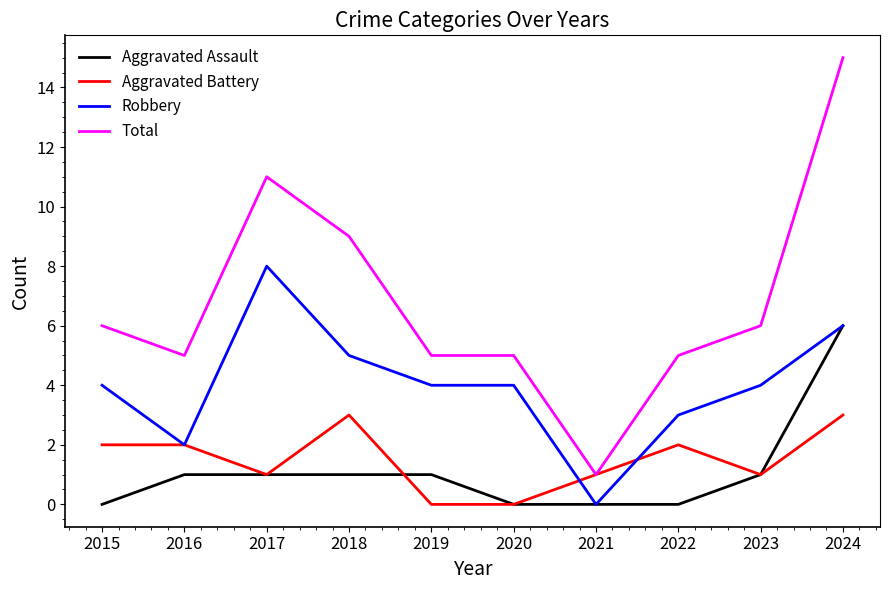

True or false: Total and Aggravated Assault intersect in this chart.

False